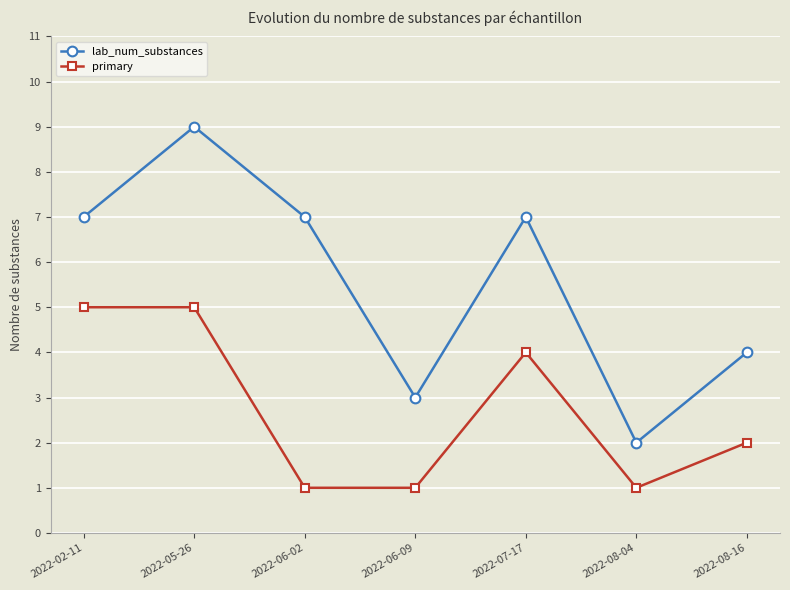

What is the maximum value for lab_num_substances?

9